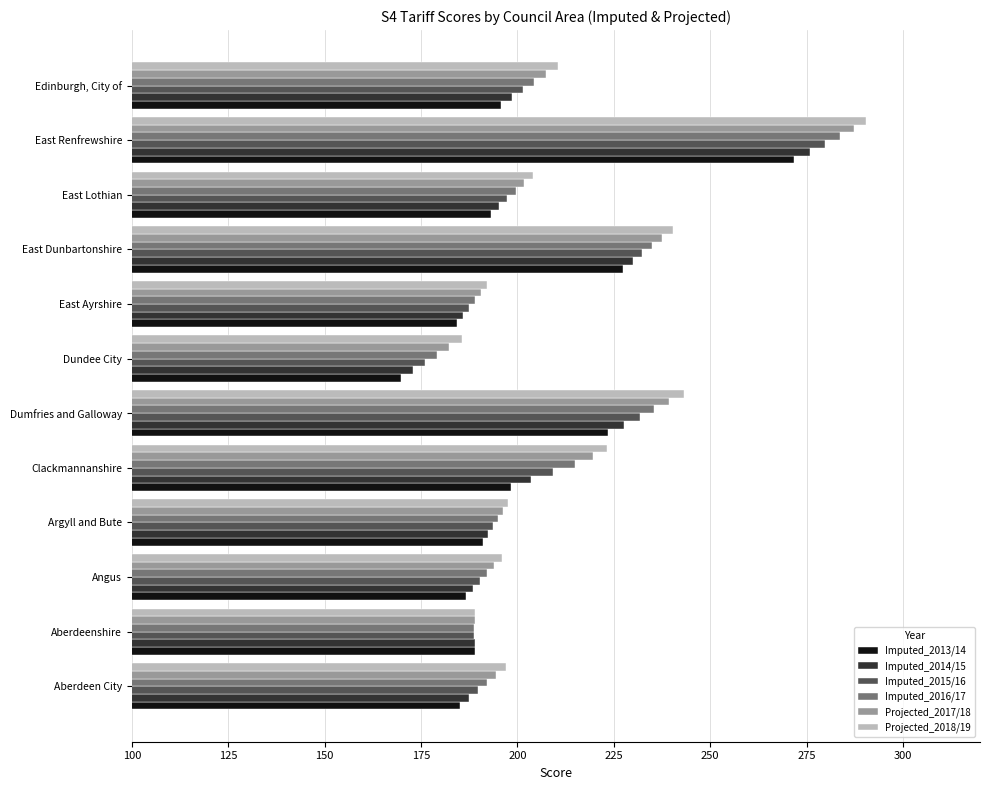

Between East Dunbartonshire and Edinburgh, City of, which series saw the biggest shift?

Imputed_2013/14